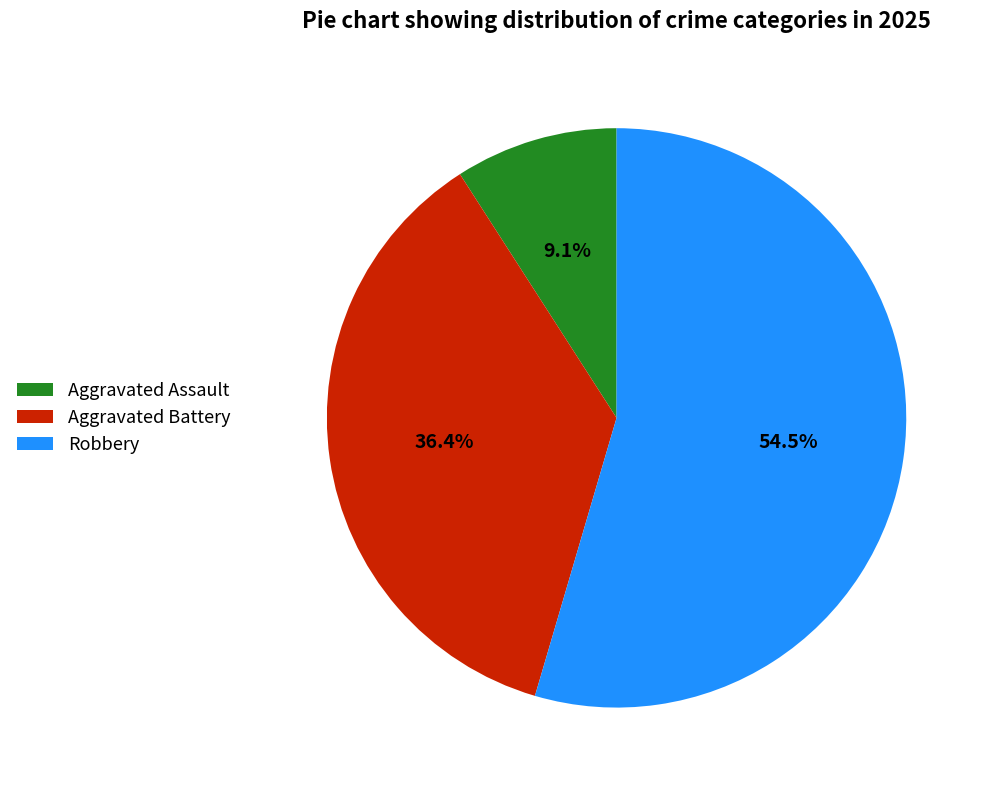

Which slice is the smallest?

Aggravated Assault